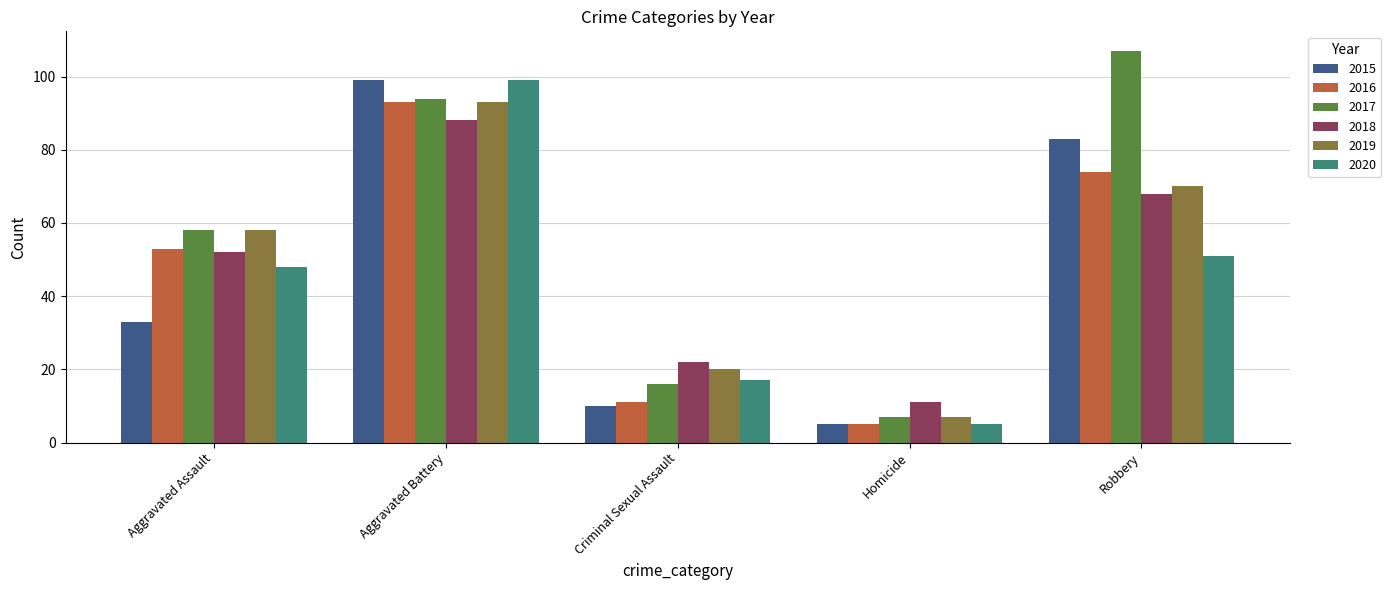

The value of 2019 at Criminal Sexual Assault is 8. True or false?

False